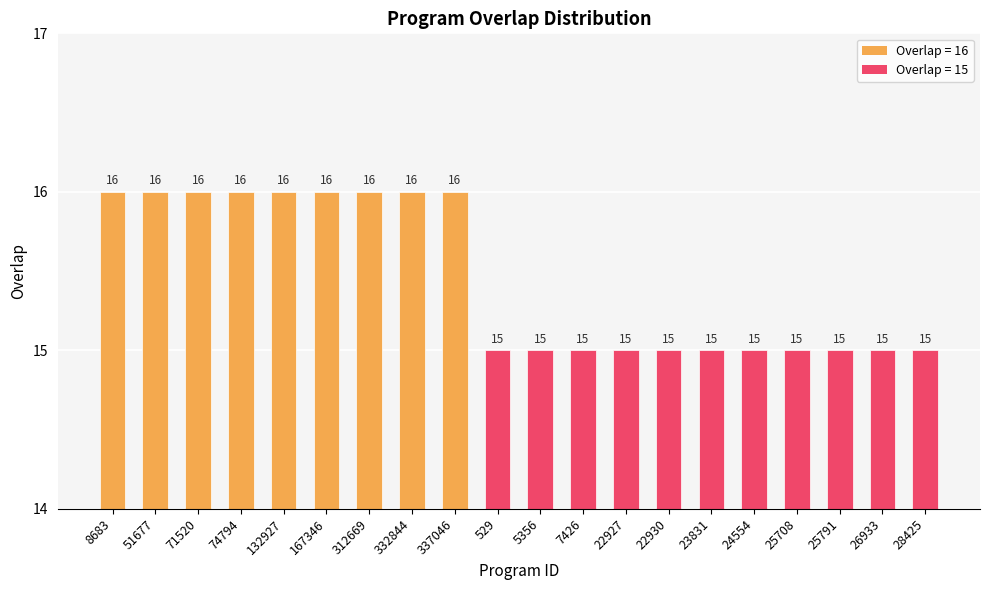

What is the average value?

15